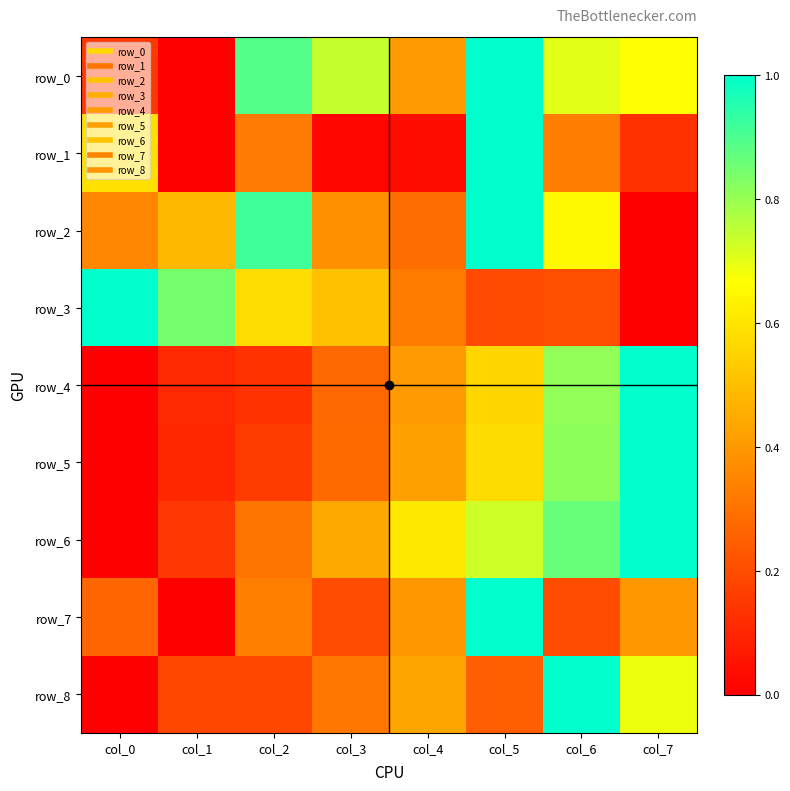

Is it true that row_5 equals 0.2 at col_2?

True